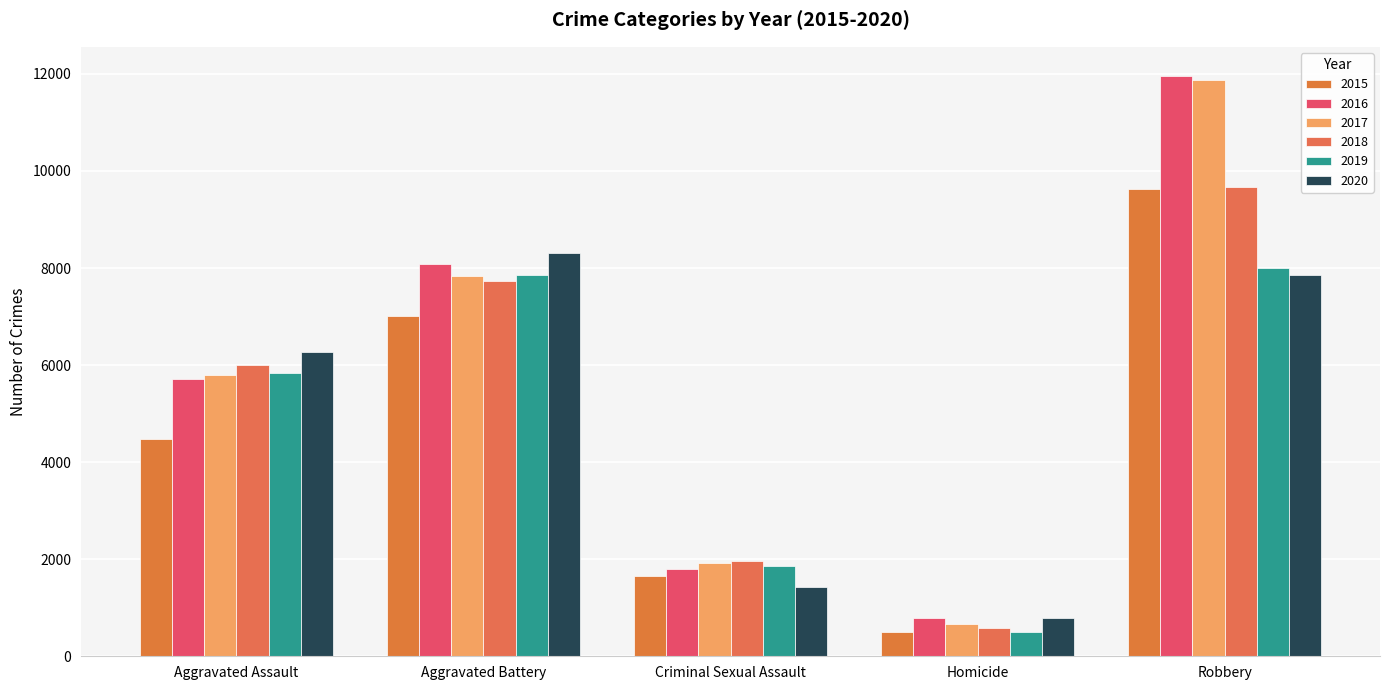

At which label does 2015 first exceed 4480?

Aggravated Battery